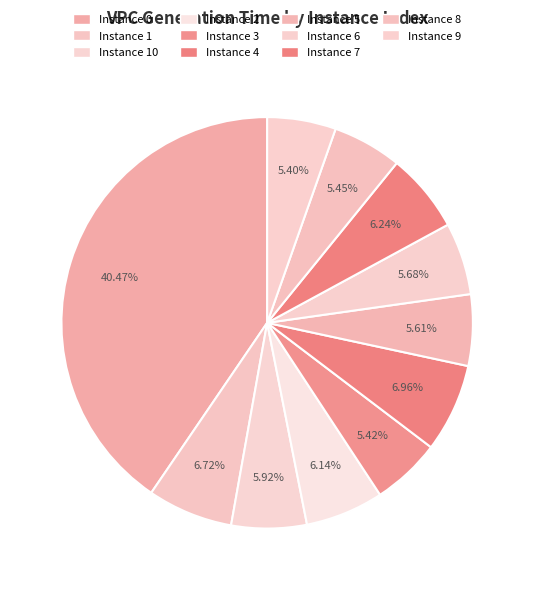

How many slices are in this pie chart?

11